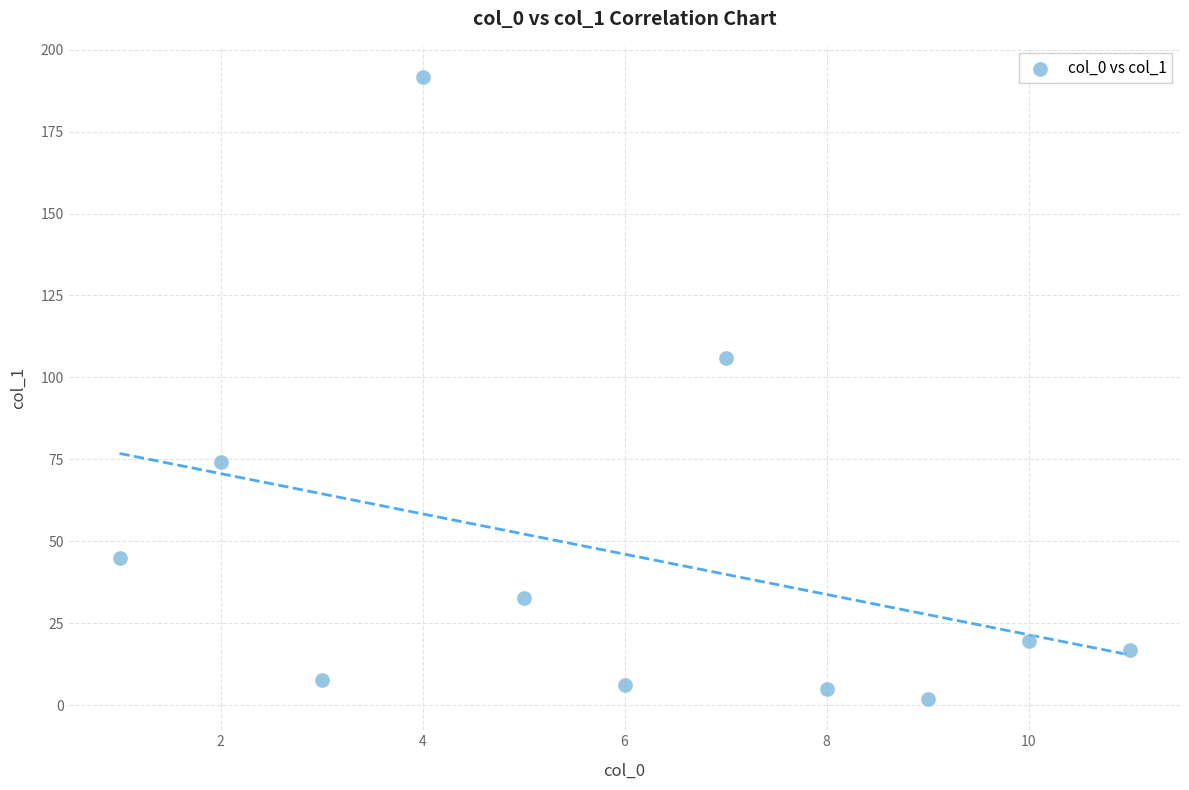

What Y value in the scatter plot is closest to 96?

106.0